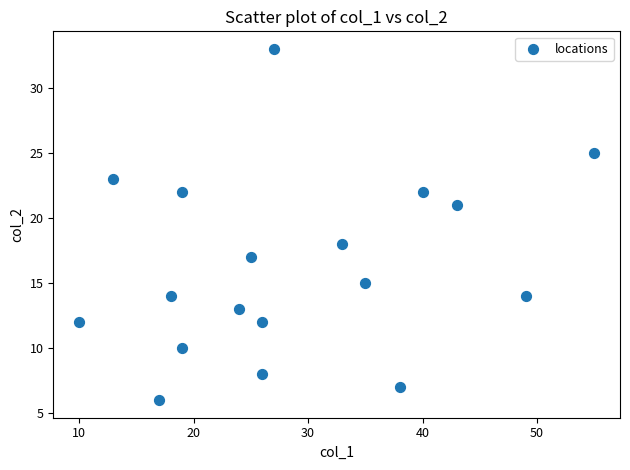

What is the range of X values (max minus min)?

45